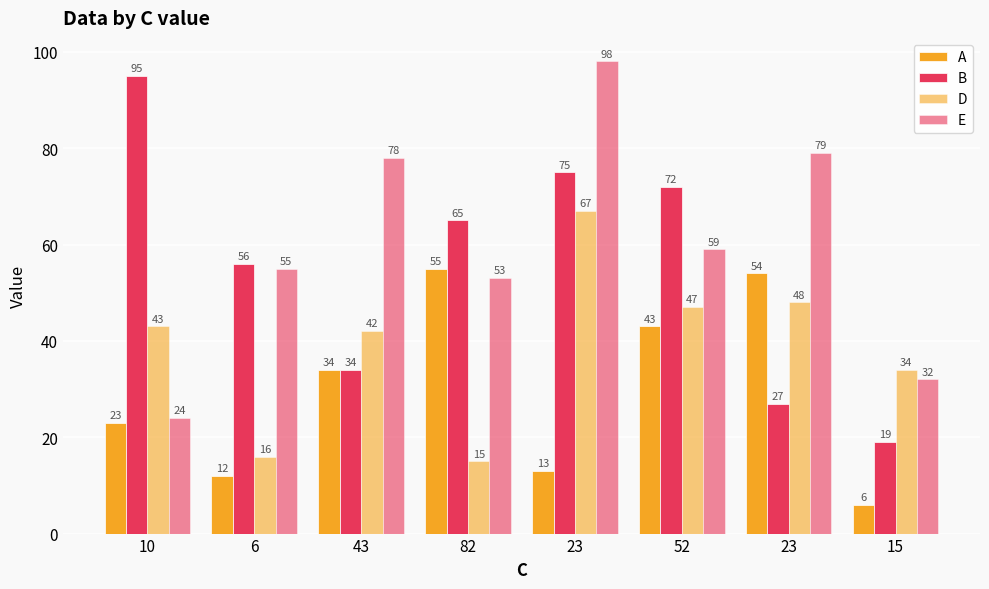

How many values in the D series are below 43?

4